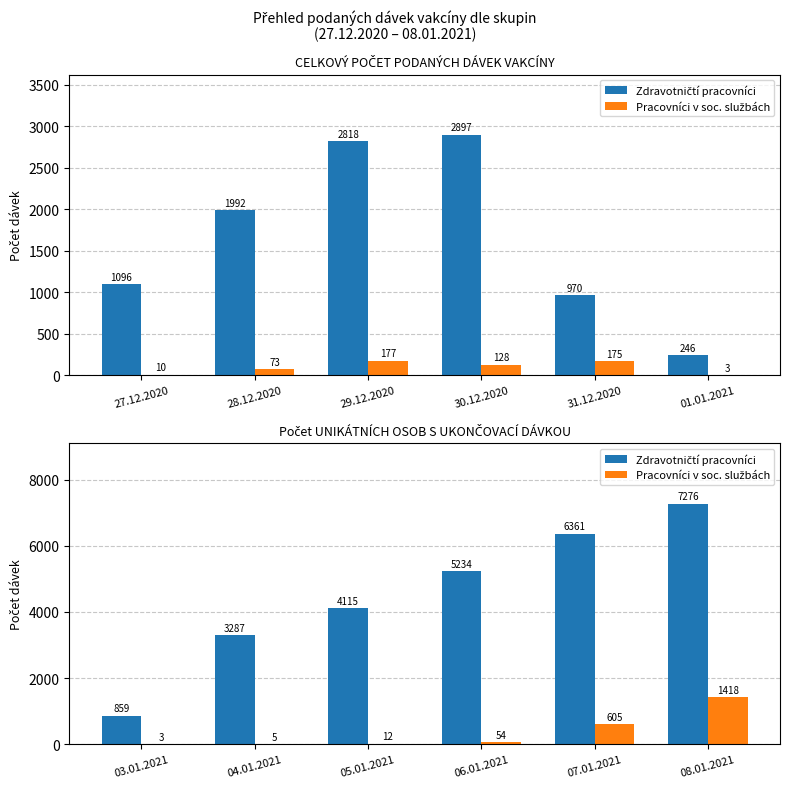

How many groups of bars are there?

6